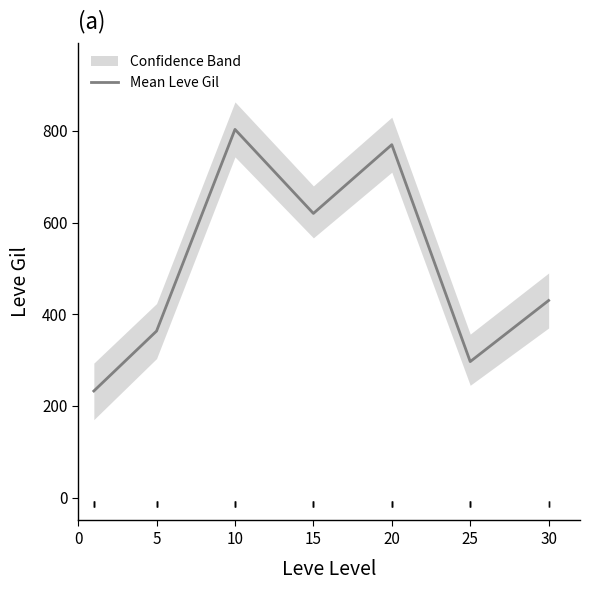

The chart shows a value of 523.1 at 25. True or false?

False